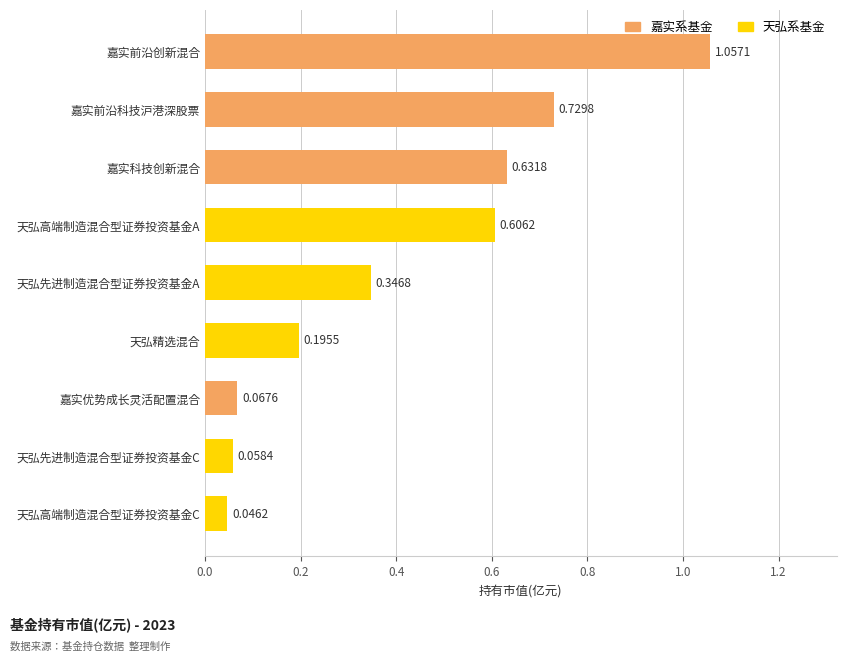

At which category does the chart reach its peak across all series?

嘉实前沿创新混合